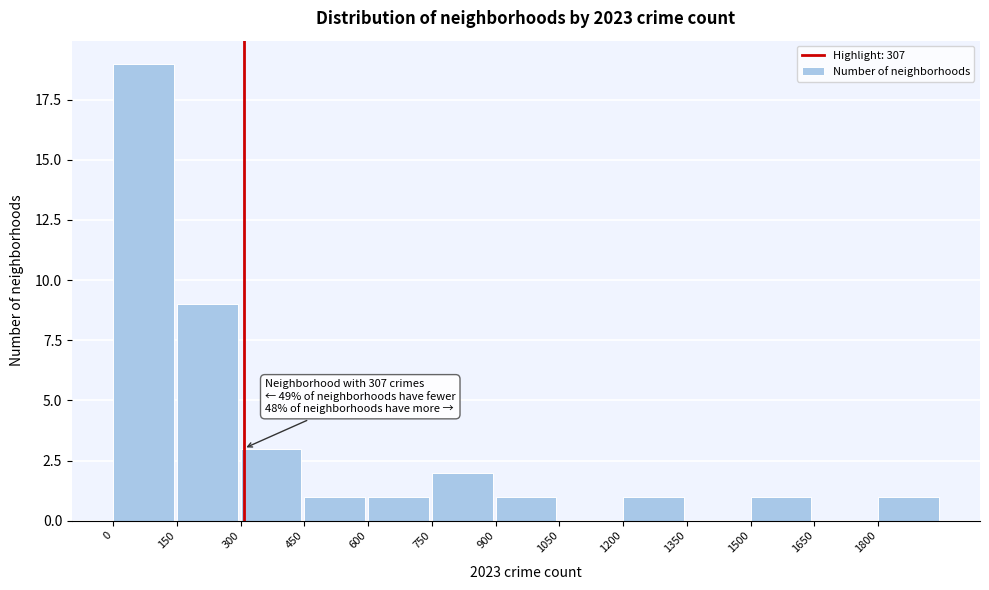

Which range on the x-axis has the tallest bar?

0 to 150